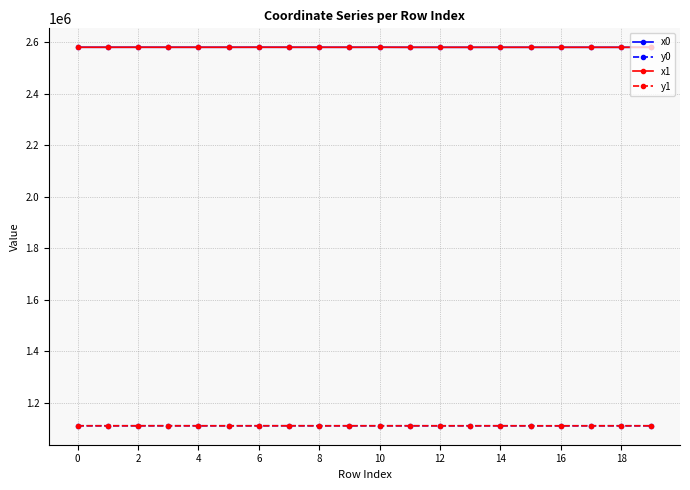

What is the difference between the maximum and minimum values in the x1 series?

232.8